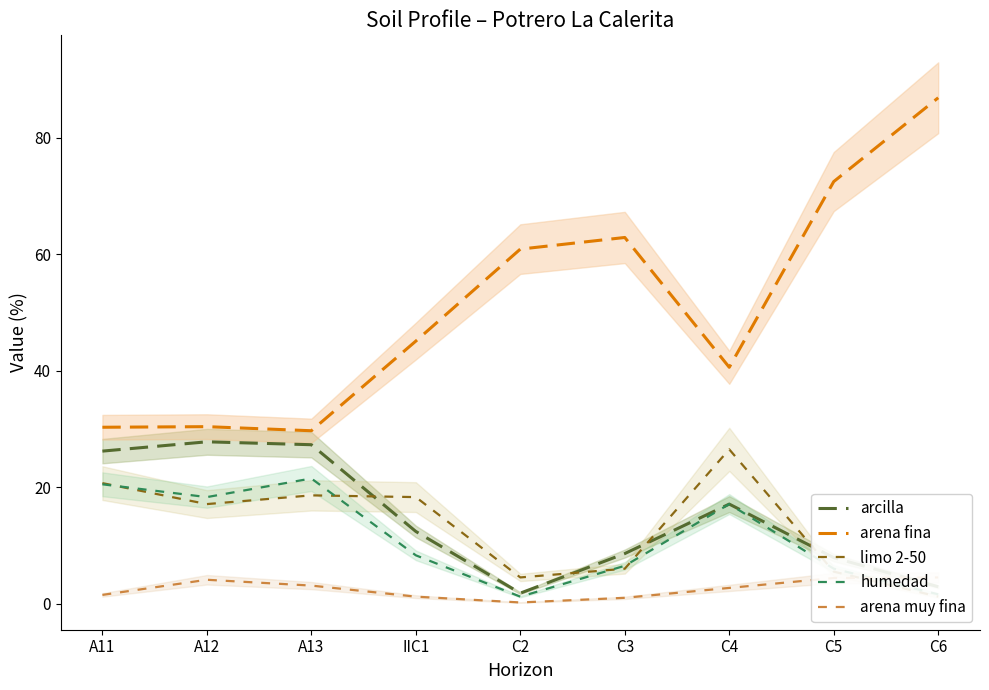

How many data points does each series have?

9